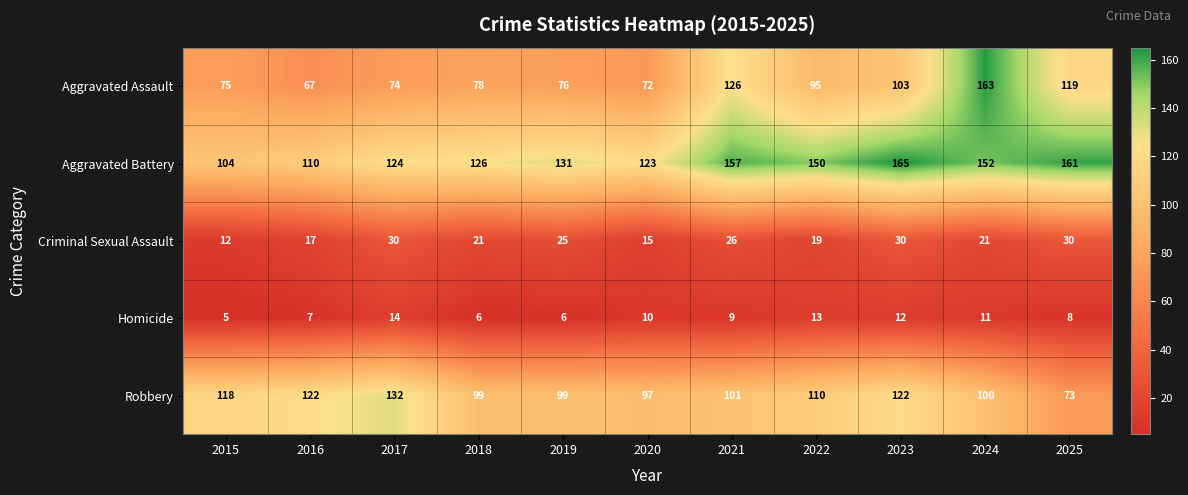

Read the Aggravated Assault value at 2020, to the nearest 5.

70